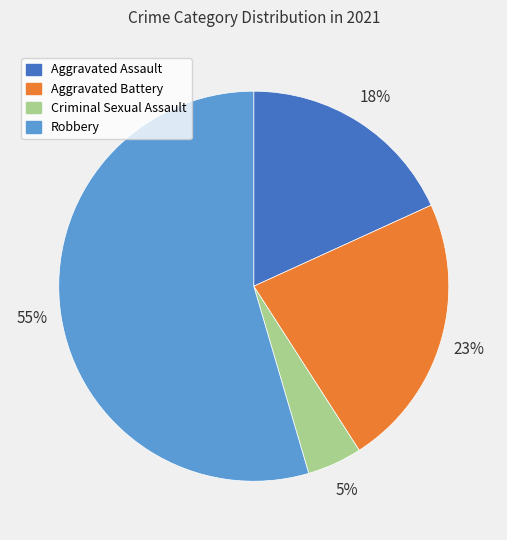

To the nearest percent, what portion does Aggravated Battery represent?

23%